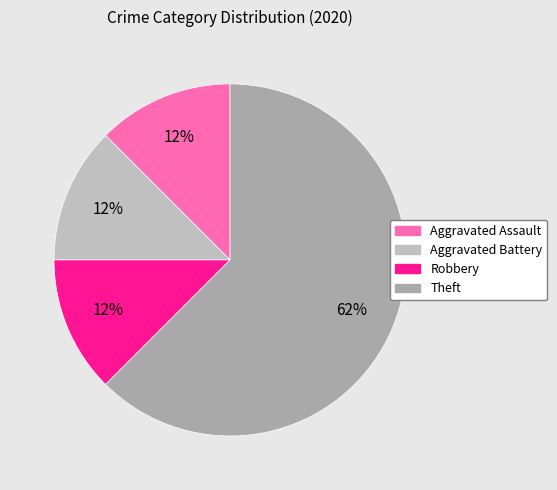

The Aggravated Battery slice represents 12% of the pie. True or false?

True